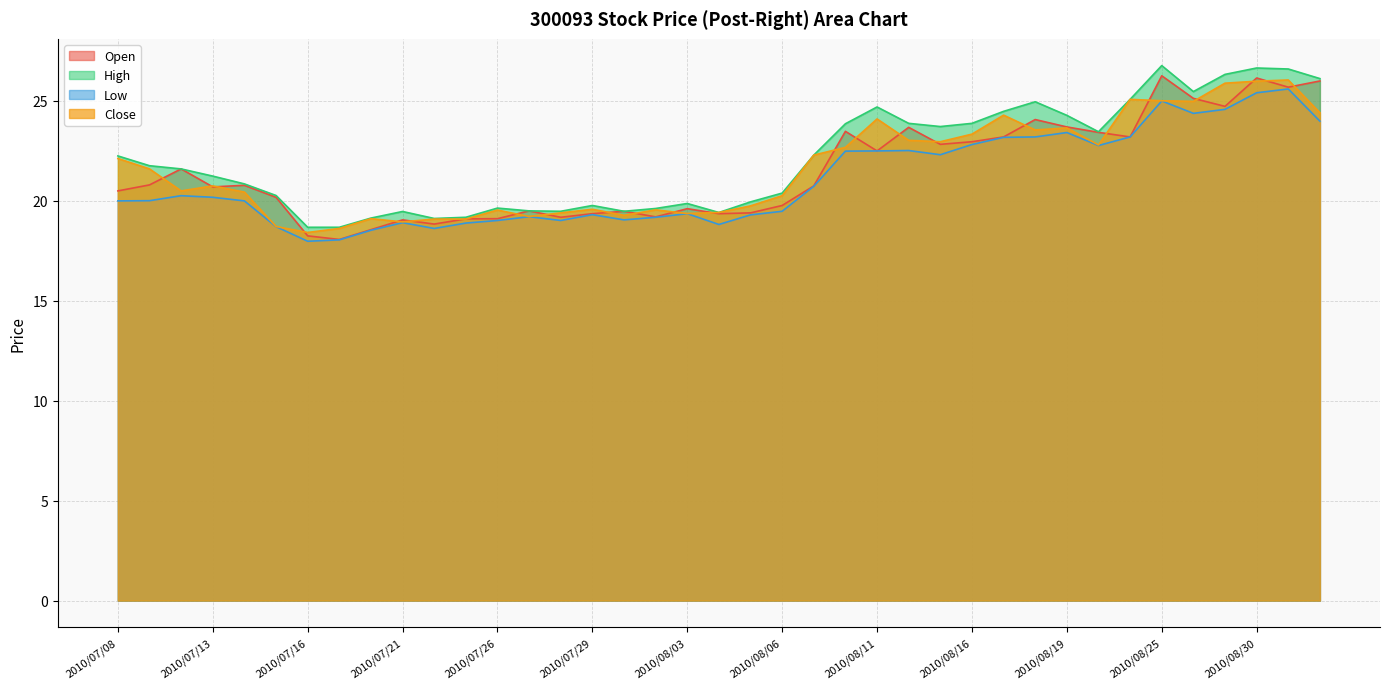

What position from the right is 2010/08/09?

17